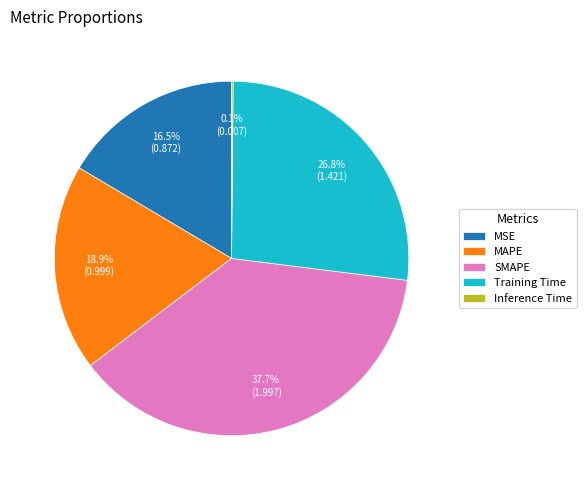

To the nearest percent, what portion does Training Time represent?

27%